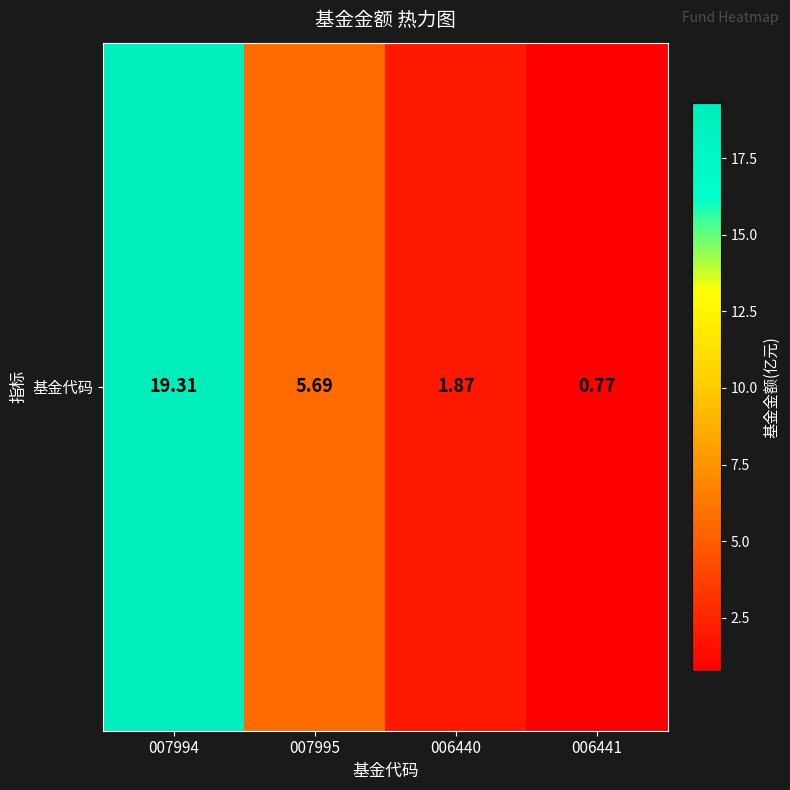

At which label is the value closest to 10?

007995